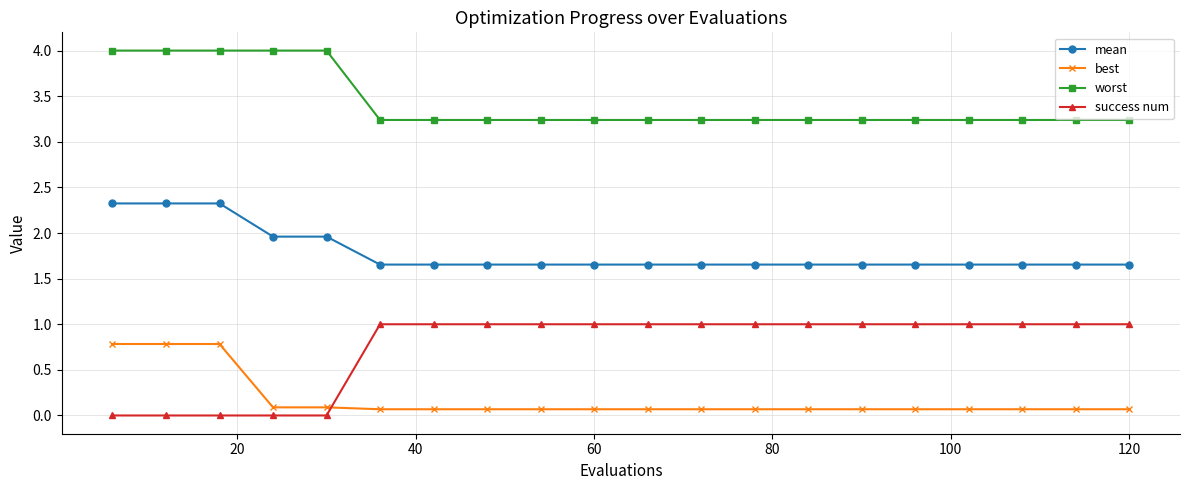

At how many categories does at least one series exceed 0?

20